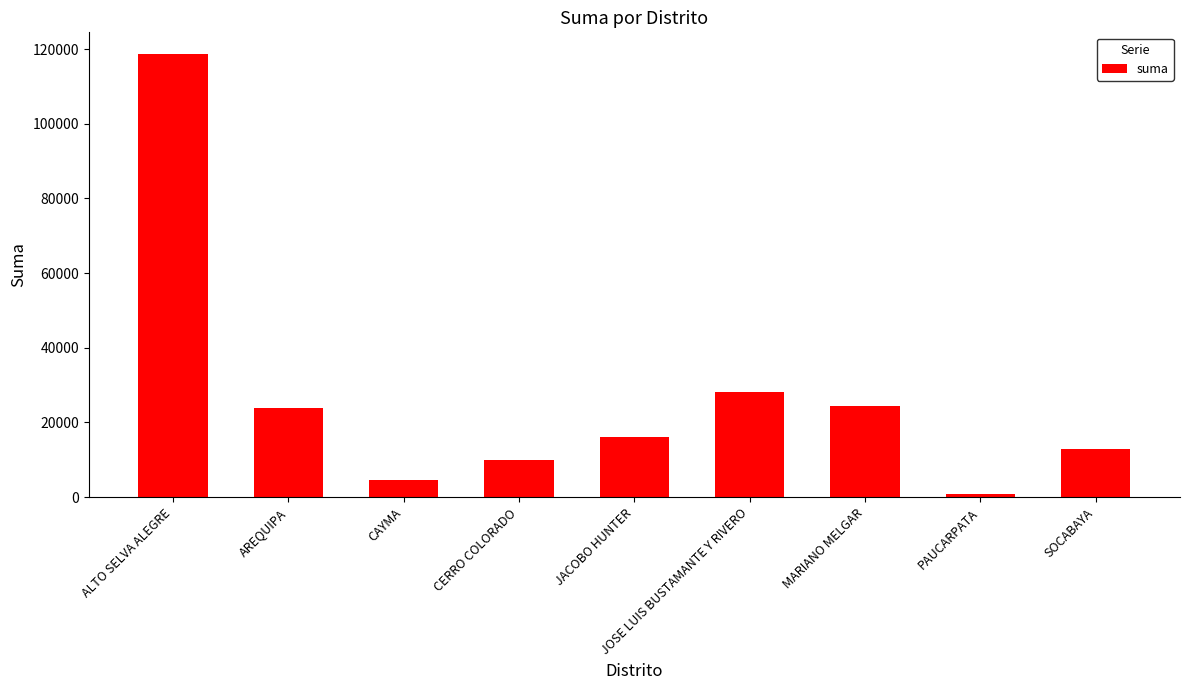

What is the difference between the second highest and second lowest values?

23420.1